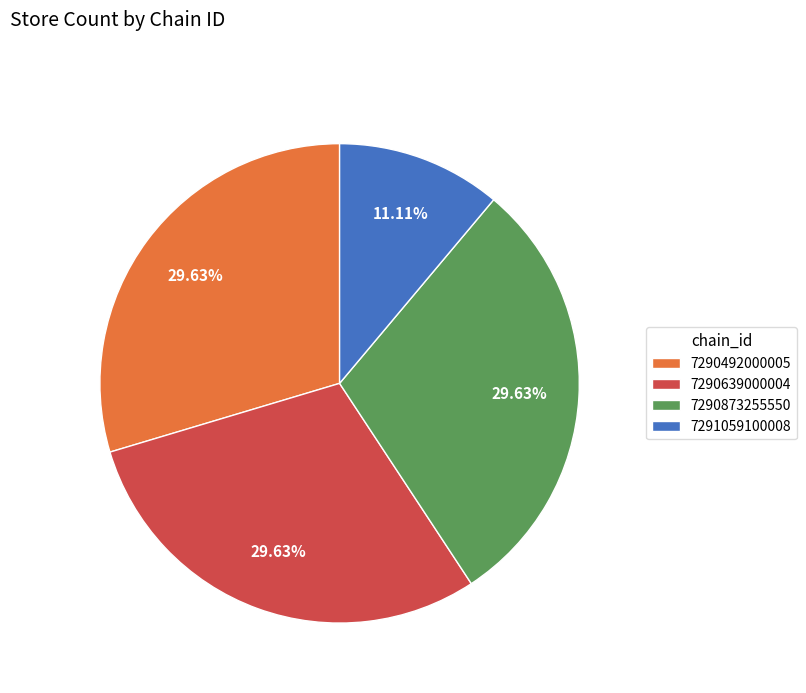

How much of the chart is everything except 7290873255550?

70.4%